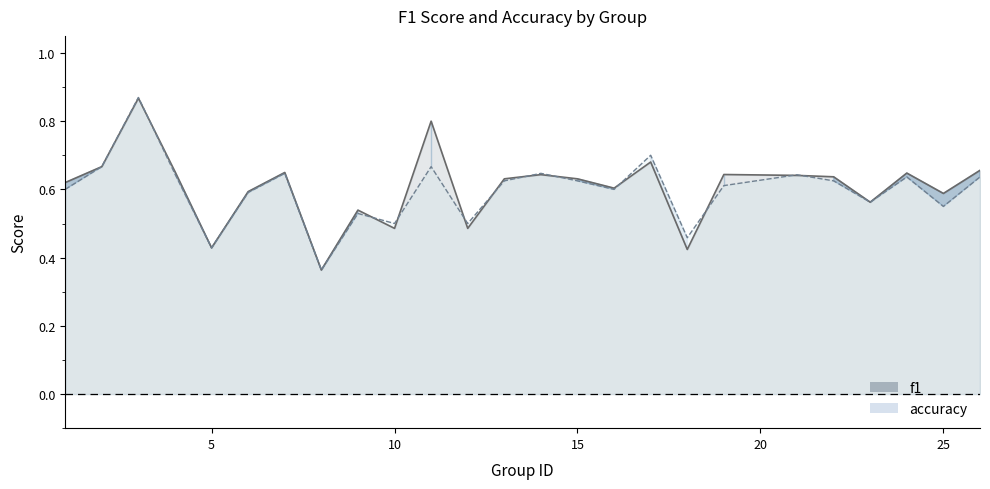

Reading right to left, list all the values displayed in this chart.

f1 line: 0.7	0.6	0.6	0.6	0.6	0.6	0.6	0.4	0.7	0.6	0.6	0.6	0.6	0.5	0.8	0.5	0.5	0.4	0.6	0.6	0.4	0.7	0.9	0.7	0.6
accuracy line: 0.6	0.6	0.6	0.6	0.6	0.6	0.6	0.5	0.7	0.6	0.6	0.6	0.6	0.5	0.7	0.5	0.5	0.4	0.6	0.6	0.4	0.6	0.9	0.7	0.6